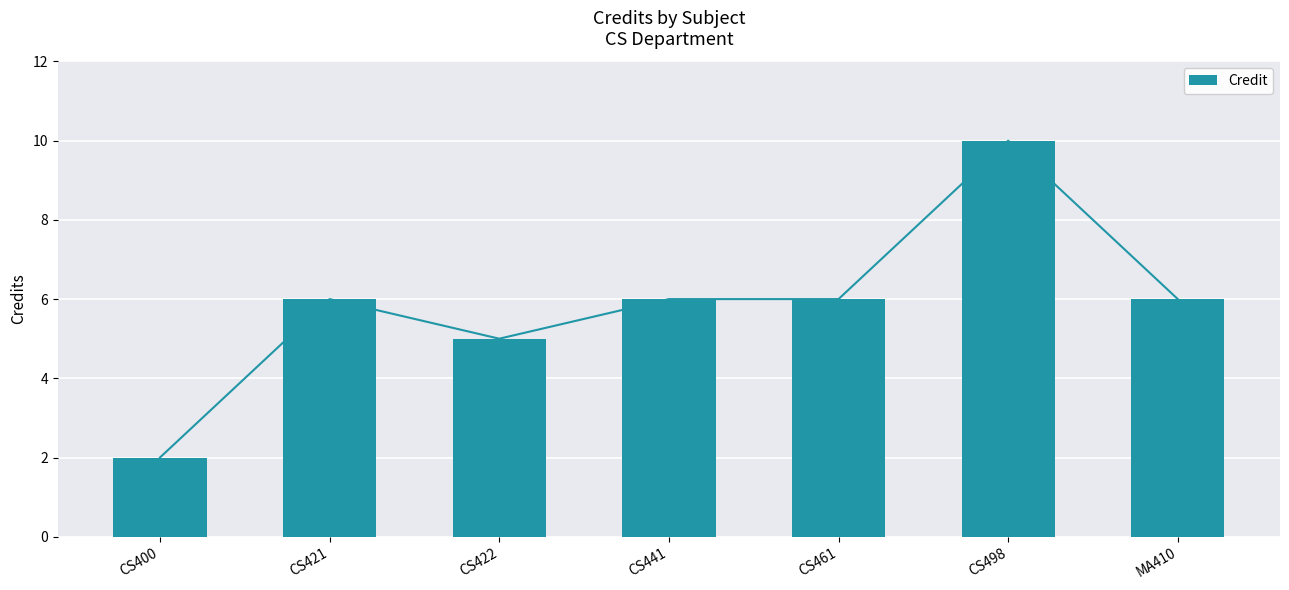

Which has a higher value, CS421 or CS422?

CS421